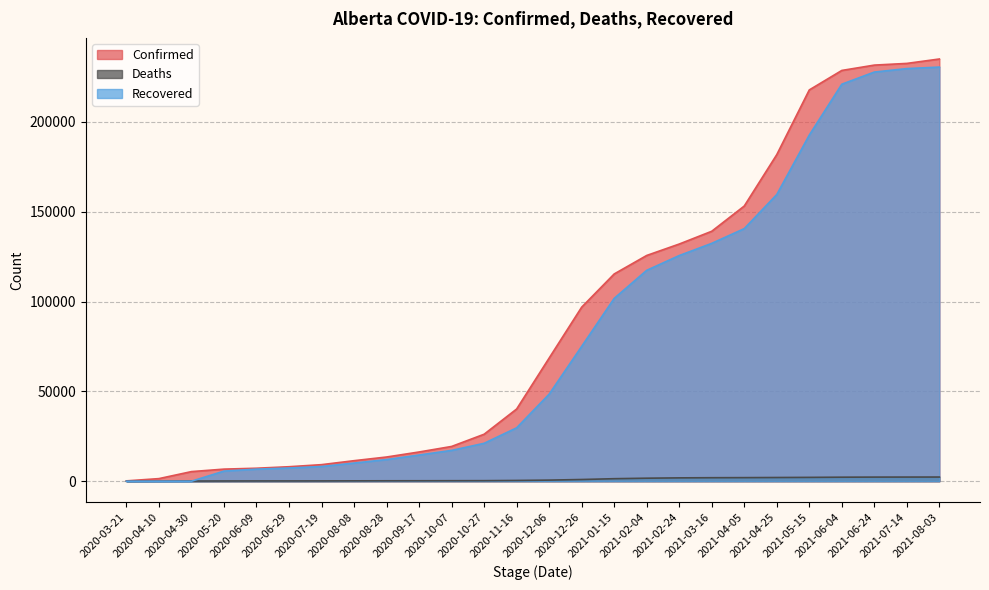

Does the chart display data point markers on the line(s)?

No